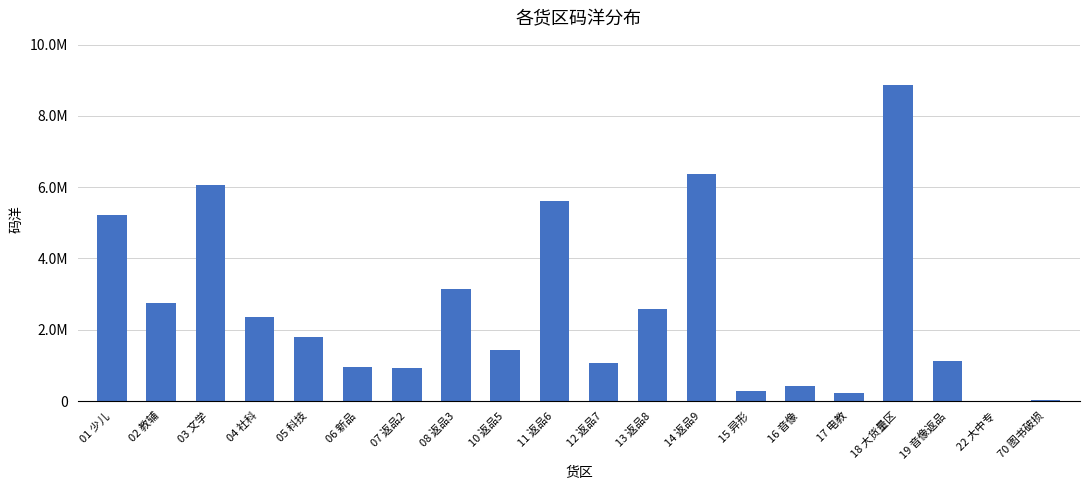

What position from the right is 10 返品5?

12